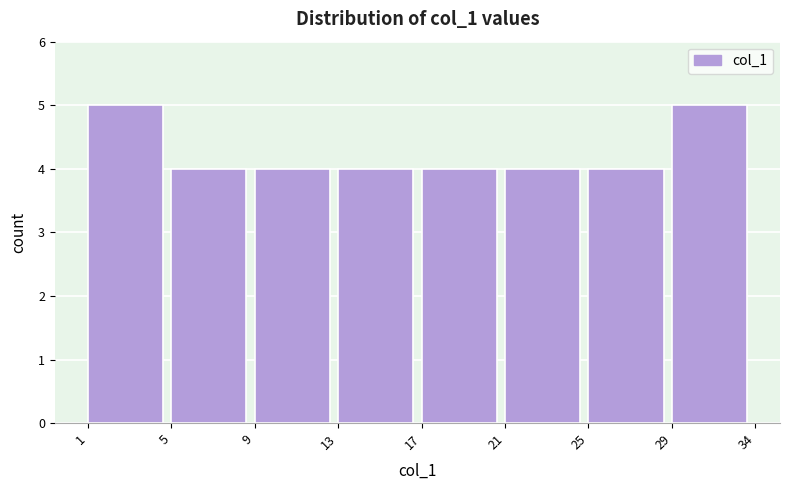

Reading left to right, what are all the values shown in this chart?

5	4	4	4	4	4	4	5